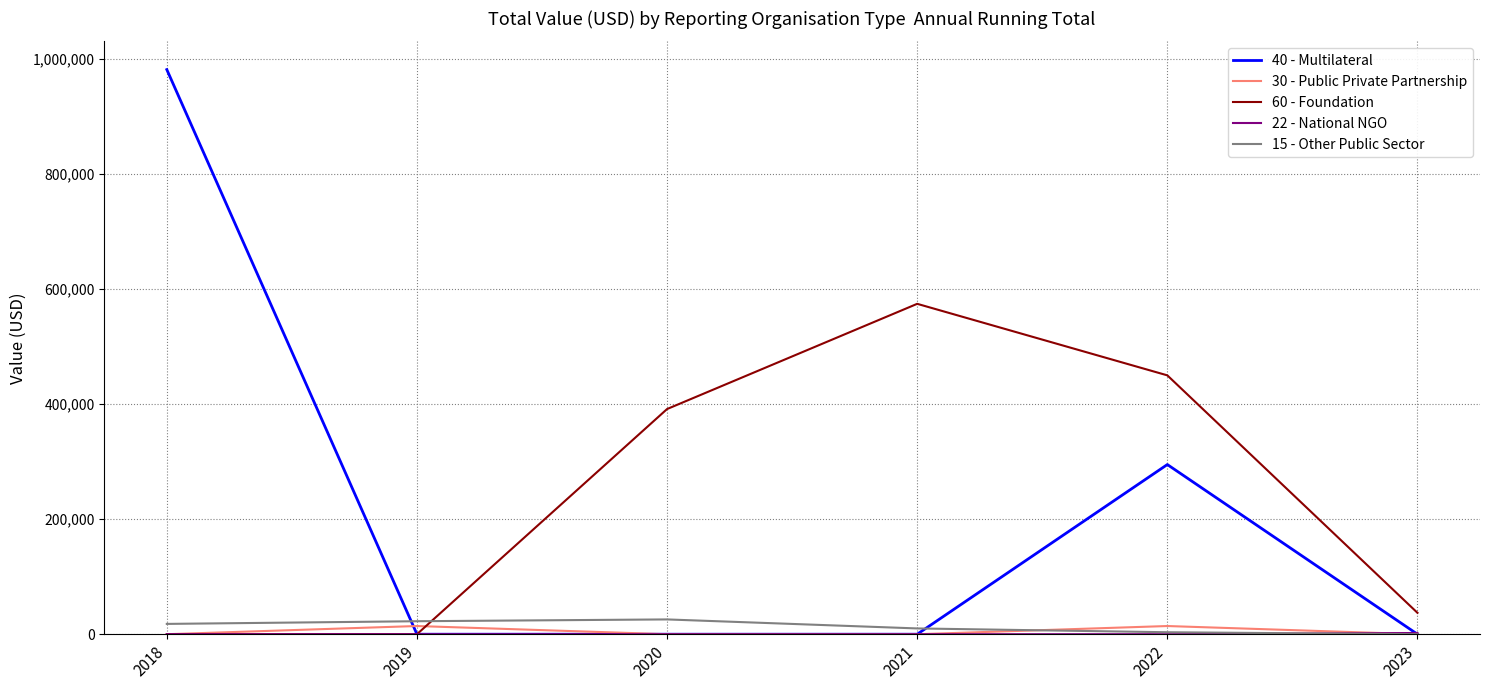

Which series has the widest spread of values?

40 - Multilateral